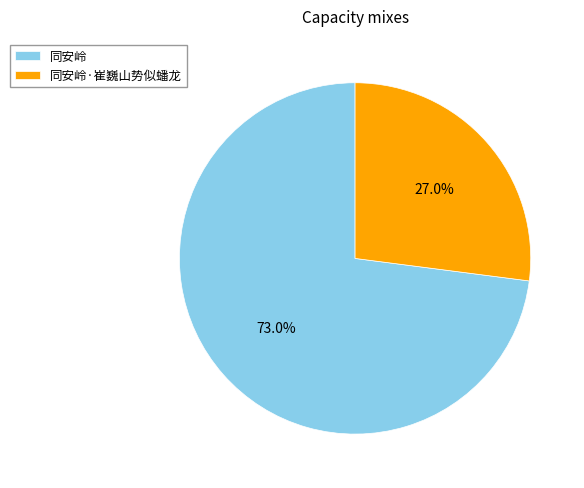

Approximately how many times larger is the value at 同安岭 compared to 同安岭·崔巍山势似蟠龙?

2.7